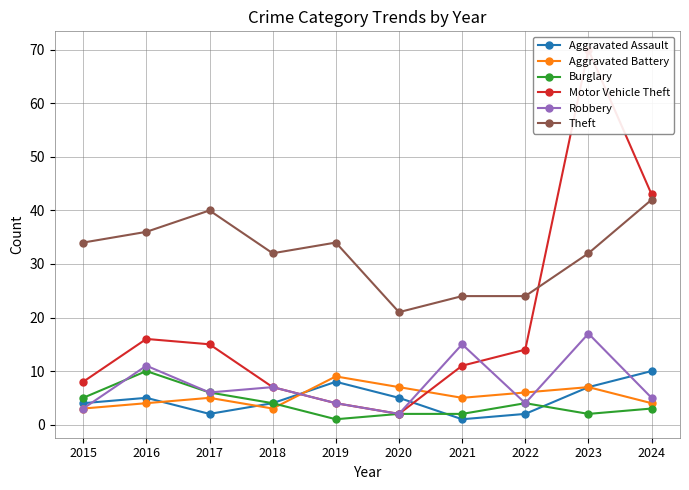

Reading left to right, what are all the values shown in this chart?

Aggravated Assault: 2015=4	2016=5	2017=2	2018=4	2019=8	2020=5	2021=1	2022=2	2023=7	2024=10
Aggravated Battery: 2015=3	2016=4	2017=5	2018=3	2019=9	2020=7	2021=5	2022=6	2023=7	2024=4
Burglary: 2015=5	2016=10	2017=6	2018=4	2019=1	2020=2	2021=2	2022=4	2023=2	2024=3
Motor Vehicle Theft: 2015=8	2016=16	2017=15	2018=7	2019=4	2020=2	2021=11	2022=14	2023=70	2024=43
Robbery: 2015=3	2016=11	2017=6	2018=7	2019=4	2020=2	2021=15	2022=4	2023=17	2024=5
Theft: 2015=34	2016=36	2017=40	2018=32	2019=34	2020=21	2021=24	2022=24	2023=32	2024=42